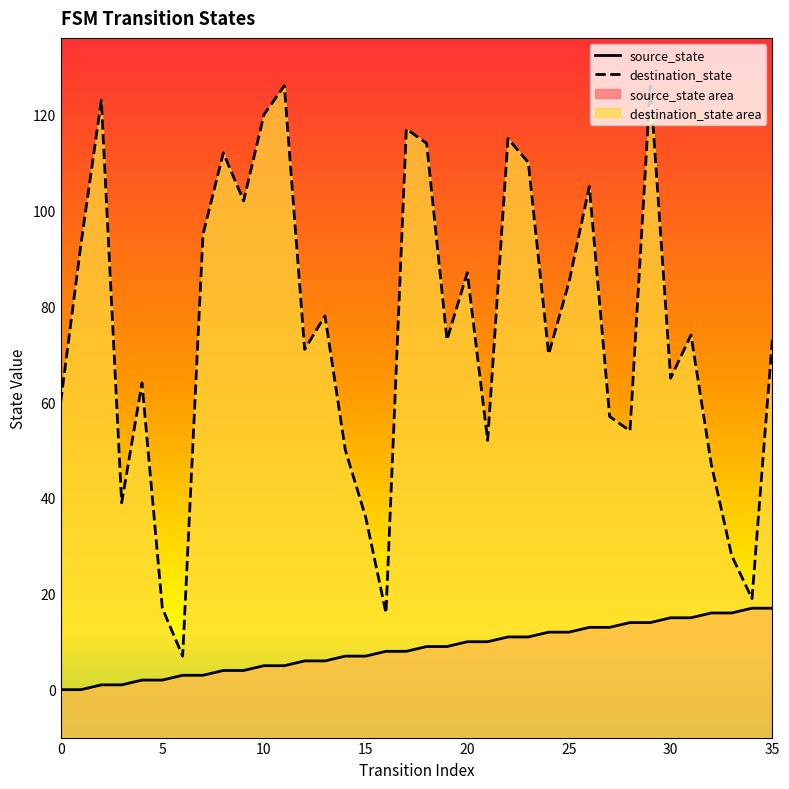

Is the value of source_state at 18 greater than the value of destination_state at 8?

No